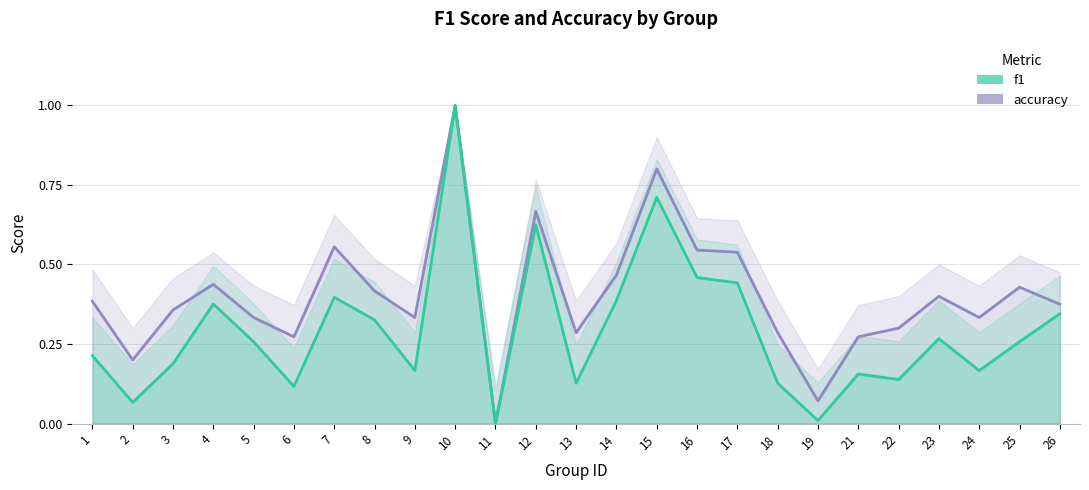

Reading left to right, what are all the values shown in this chart?

f1: 0.2	0.1	0.2	0.4	0.3	0.1	0.4	0.3	0.2	1.0	0.0	0.6	0.1	0.4	0.7	0.5	0.4	0.1	0.0	0.2	0.1	0.3	0.2	0.3	0.3
accuracy: 0.4	0.2	0.4	0.4	0.3	0.3	0.6	0.4	0.3	1.0	0.0	0.7	0.3	0.5	0.8	0.5	0.5	0.3	0.1	0.3	0.3	0.4	0.3	0.4	0.4